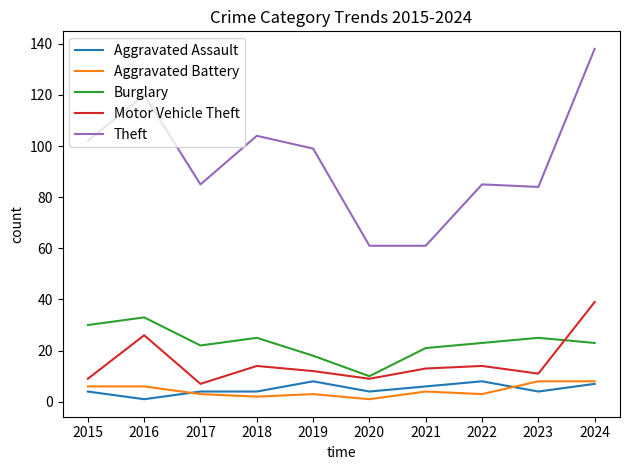

True or false: Aggravated Assault and Theft cross at least once.

False